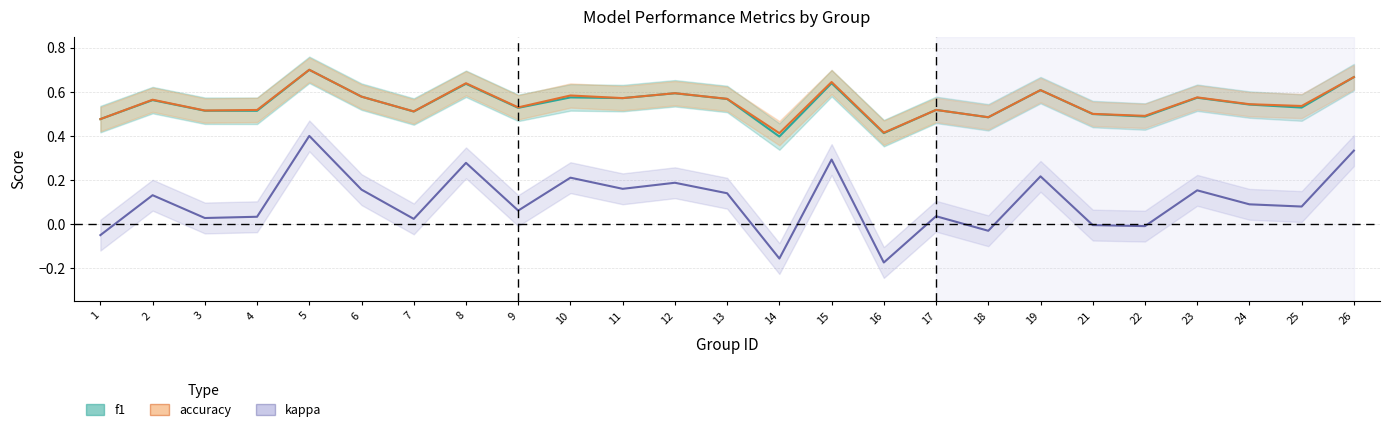

What are all the series names shown in the legend?

f1, accuracy, kappa